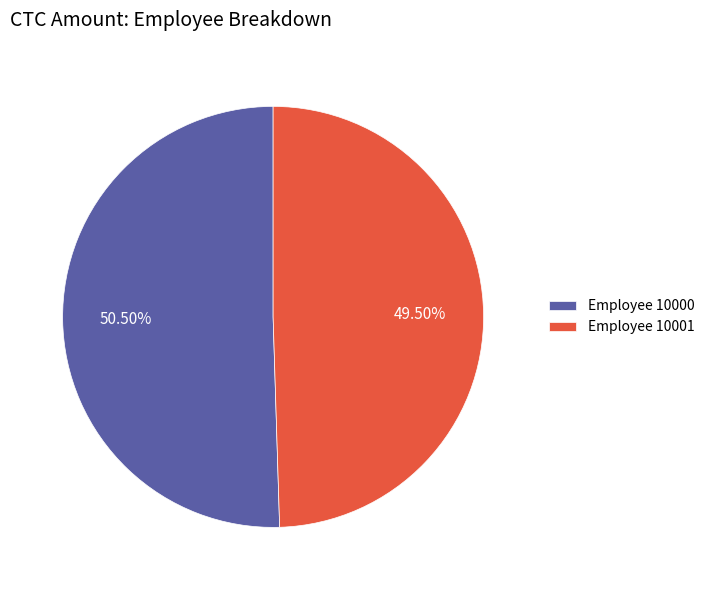

To the nearest percent, what is the average slice percentage?

50%